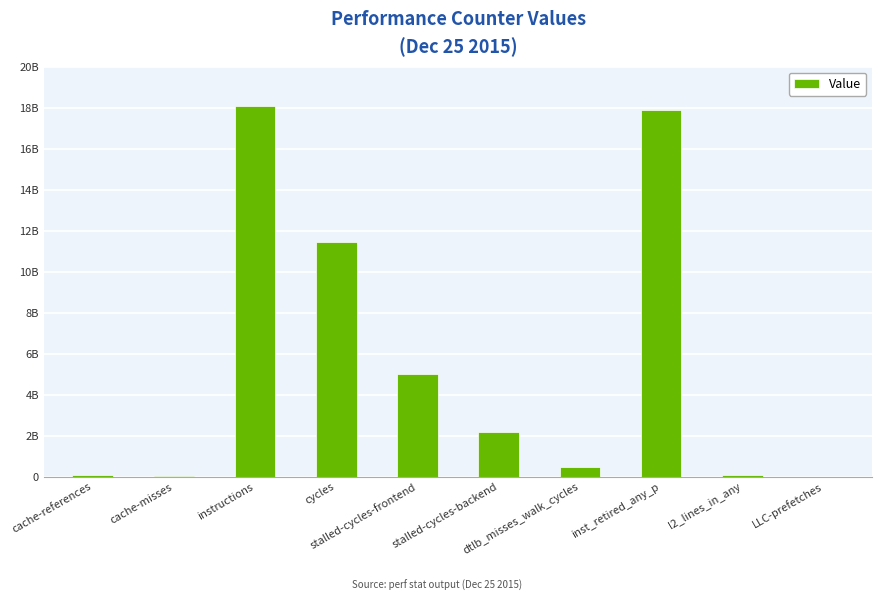

What is the difference between the maximum and minimum values?

18070428266